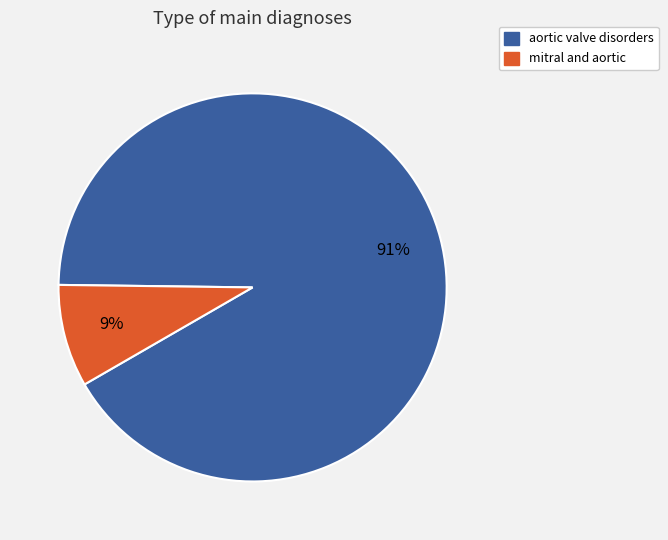

Do aortic valve disorders and mitral and aortic together represent more than half of the pie?

Yes